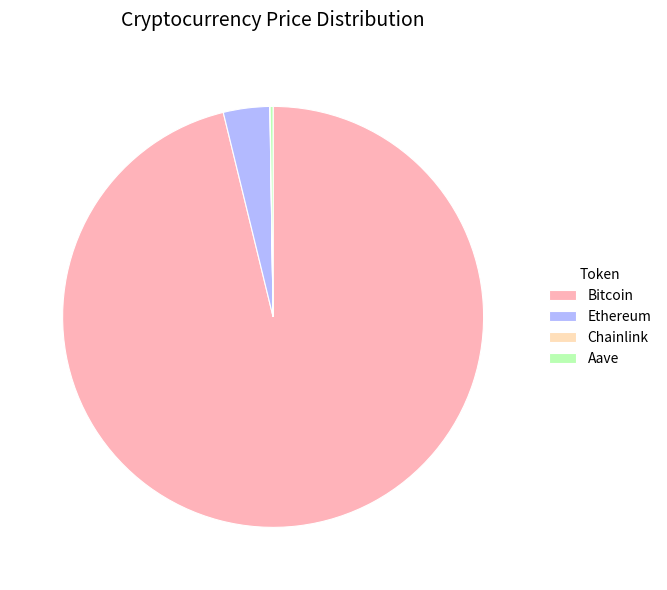

Is the sum of Ethereum and Bitcoin greater than half?

Yes